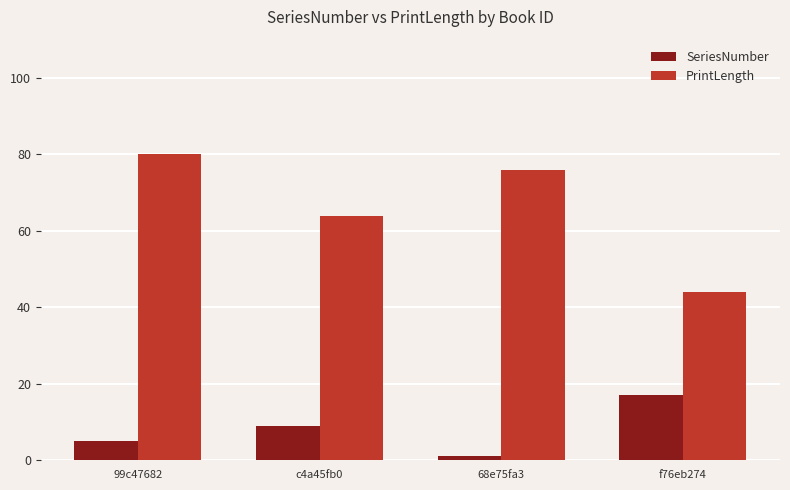

The SeriesNumber series shows 5 at 99c47682. True or false?

True